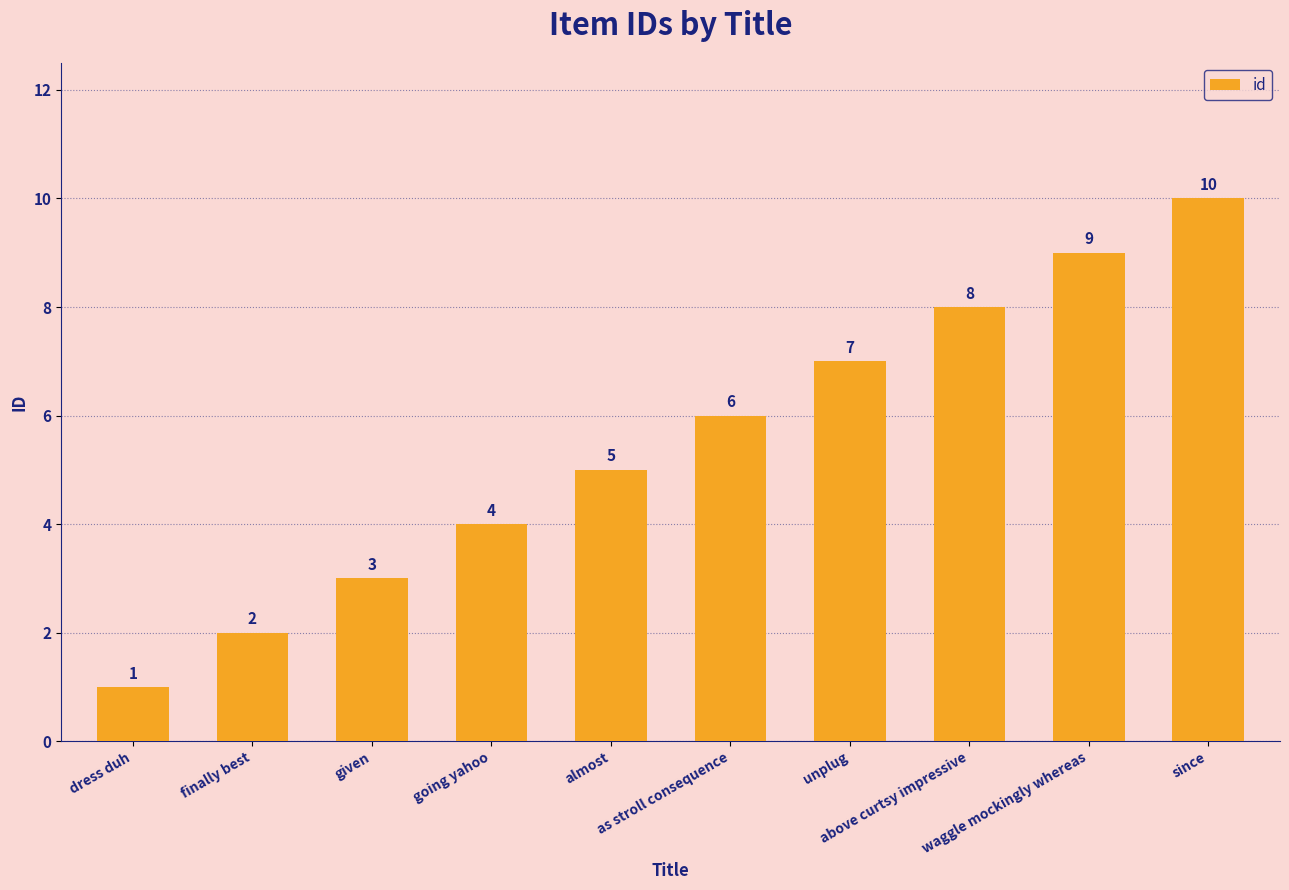

Reading left to right, list all the values displayed in this chart.

dress duh=1	finally best=2	given=3	going yahoo=4	almost=5	as stroll consequence=6	unplug=7	above curtsy impressive=8	waggle mockingly whereas=9	since=10